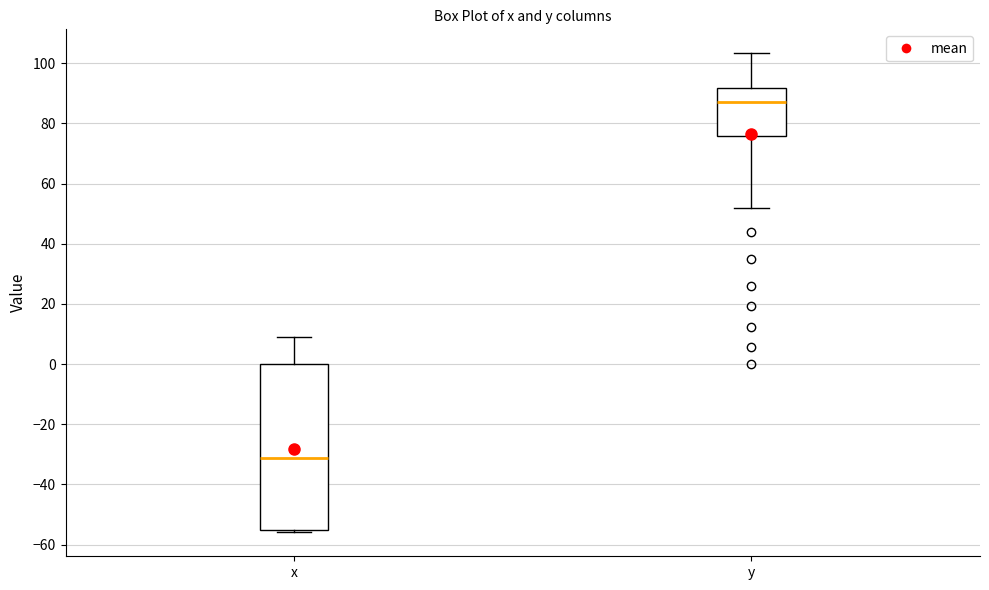

Reading left to right, transcribe this box plot: for each box, give where its median line is, the range the box spans, and where its two whiskers end, as read against the y-axis. The values are not printed on the chart, so give them approximately, as read against the axis.

x: median -32, box -56 to 0, whiskers -56 (just below the box's lower edge) to 8
y: median 88, box 76 to 92, whiskers 52 to 104